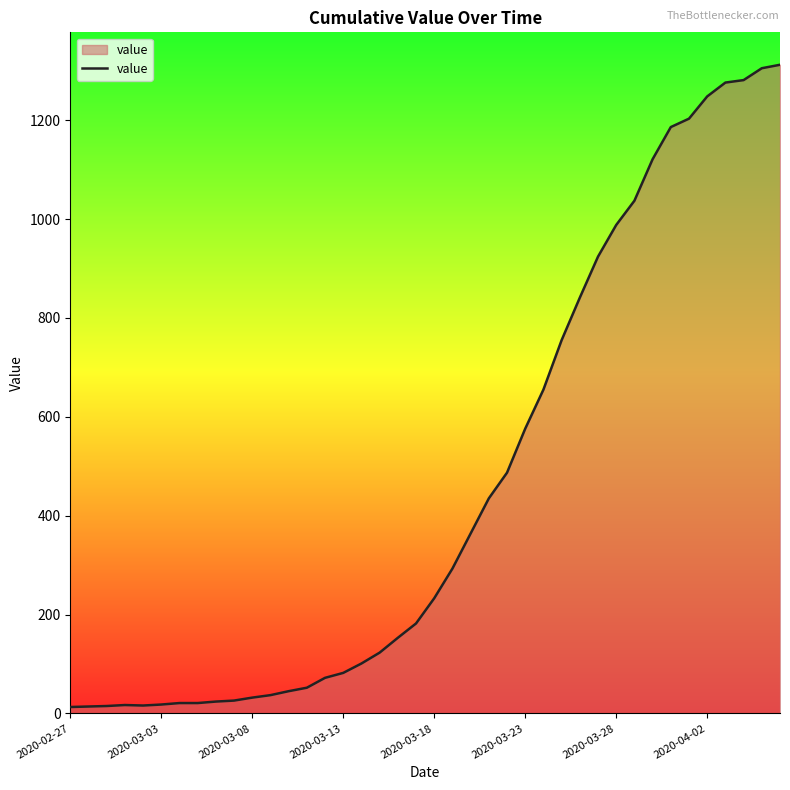

What is the greatest value displayed?

1312